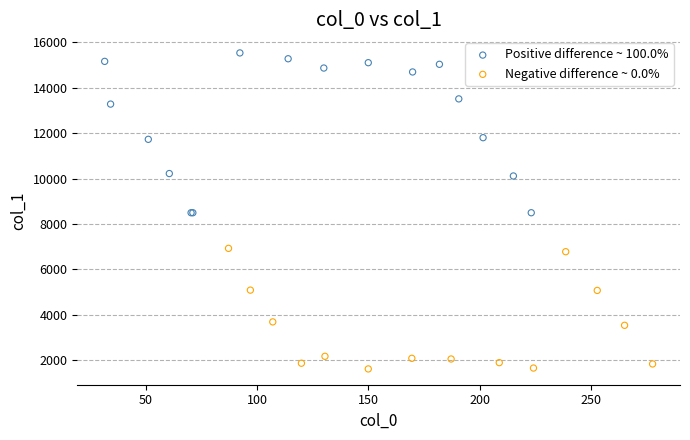

Which series contains the lowest Y value?

Negative difference ~ 0.0%